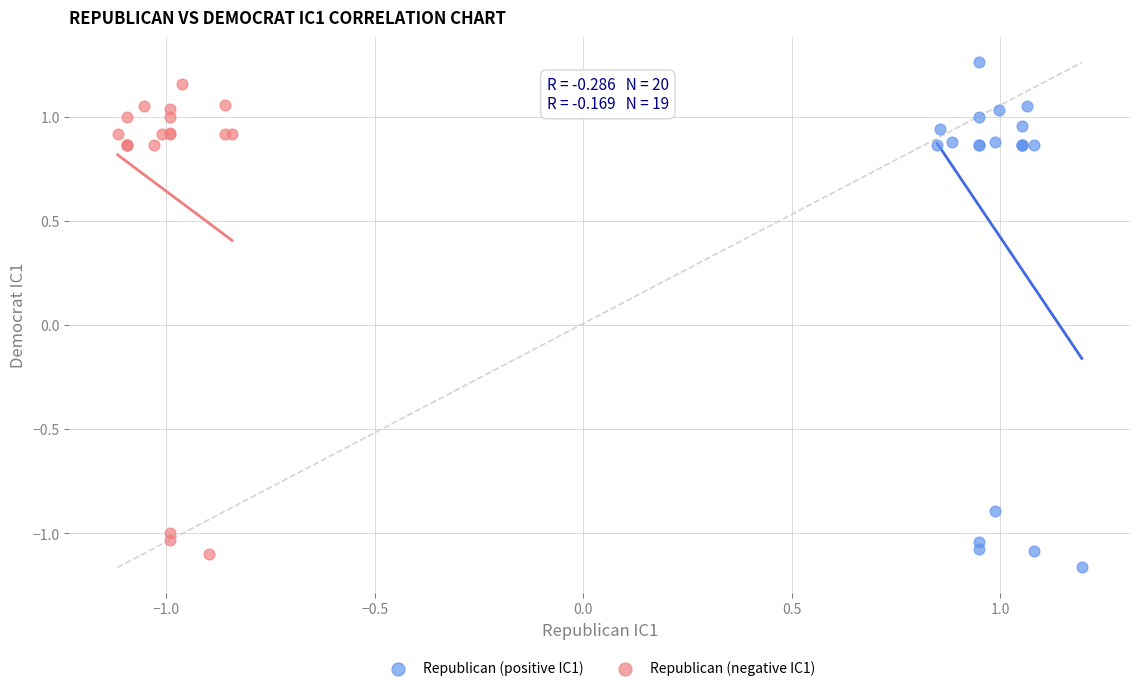

What are all the series names shown in the legend?

Republican (positive IC1), Republican (negative IC1)